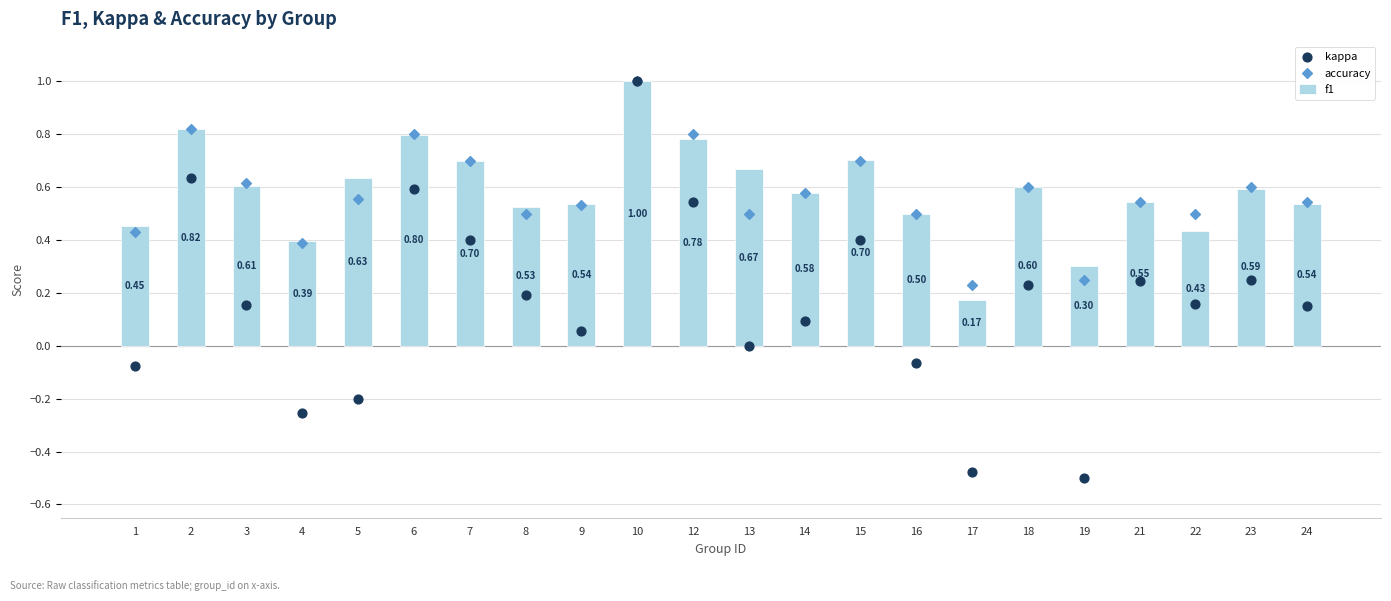

Which series reaches the maximum Y coordinate?

f1